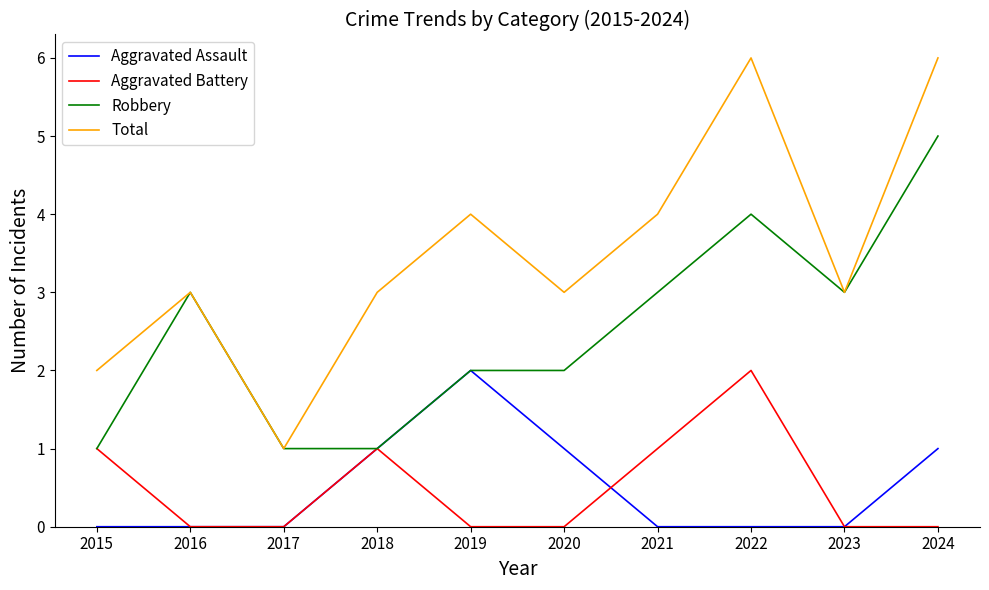

How many Aggravated Assault values are between 0 and 1?

9